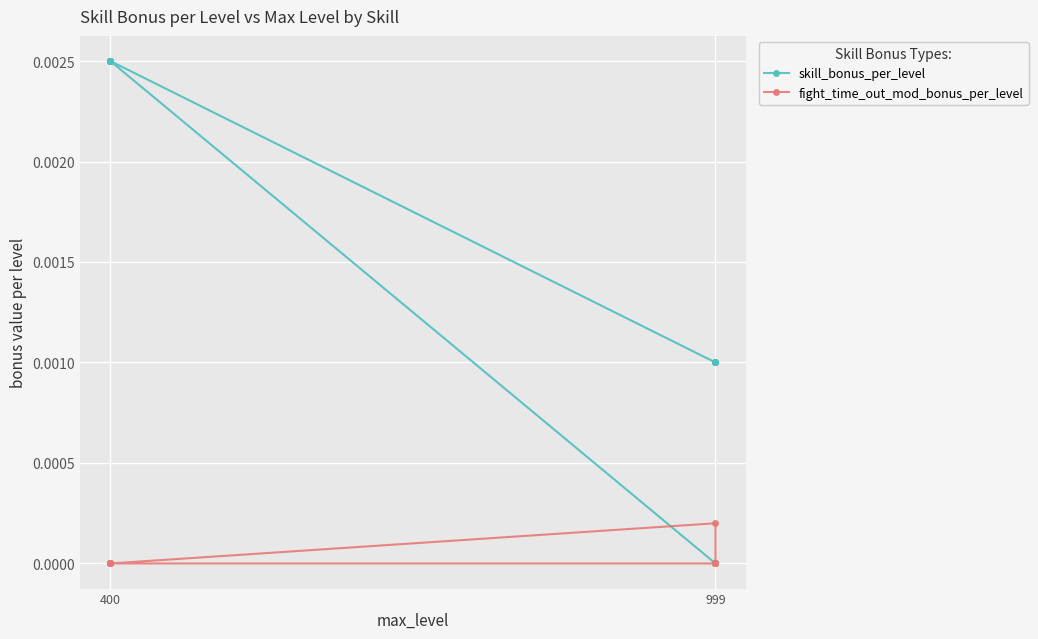

What is the label of the 10th point from the right?

999